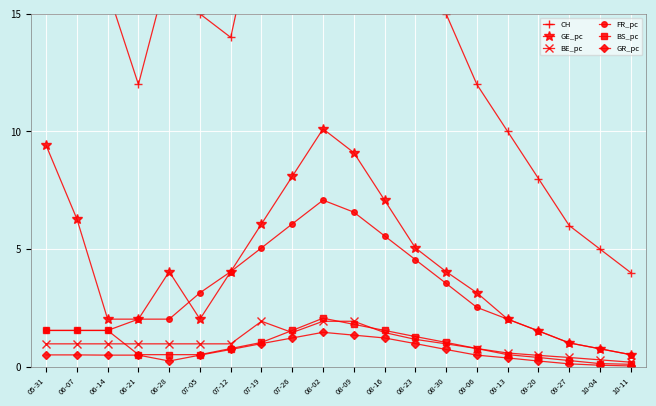

Rank the series at 05-31 from highest to lowest value.

CH, GE_pc, FR_pc, BS_pc, BE_pc, GR_pc